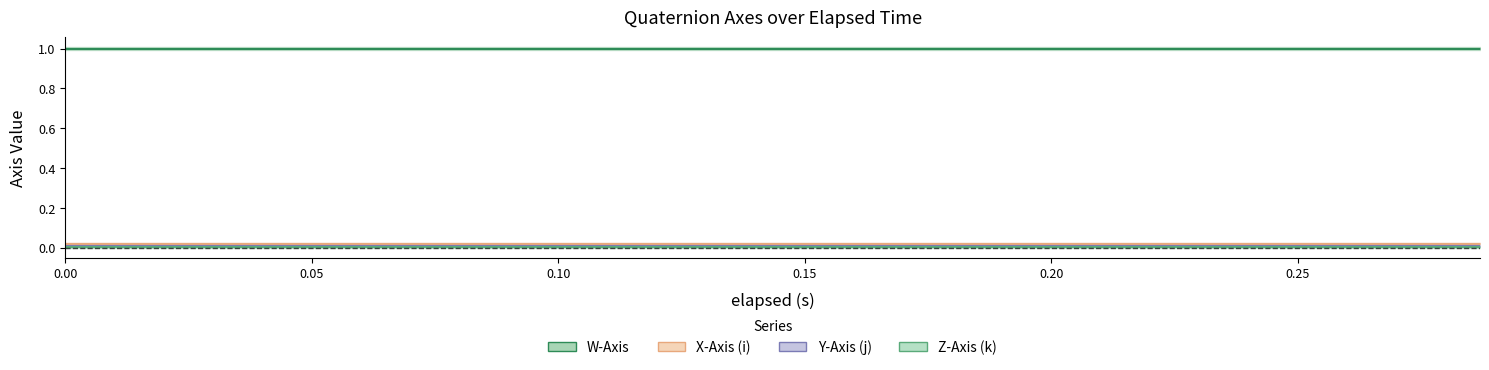

True or false: Z-Axis (k) and X-Axis (i) intersect in this chart.

False